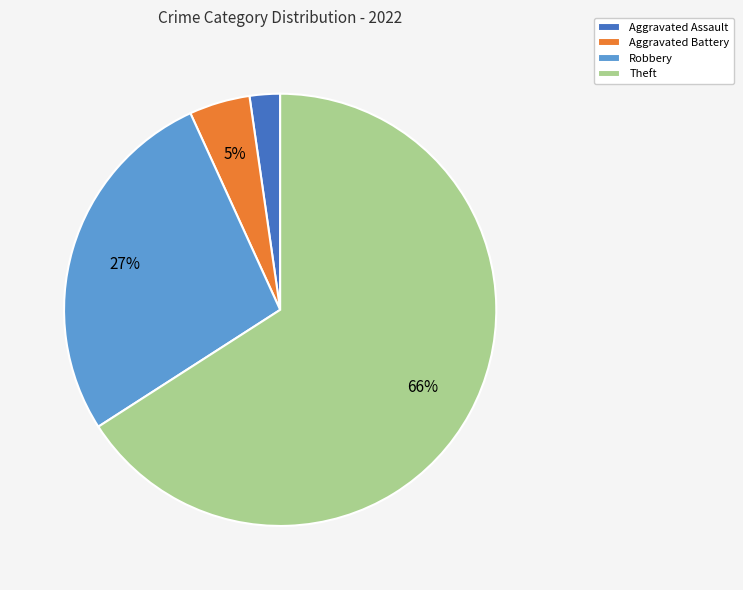

Is the sum of Robbery and Theft greater than half?

Yes